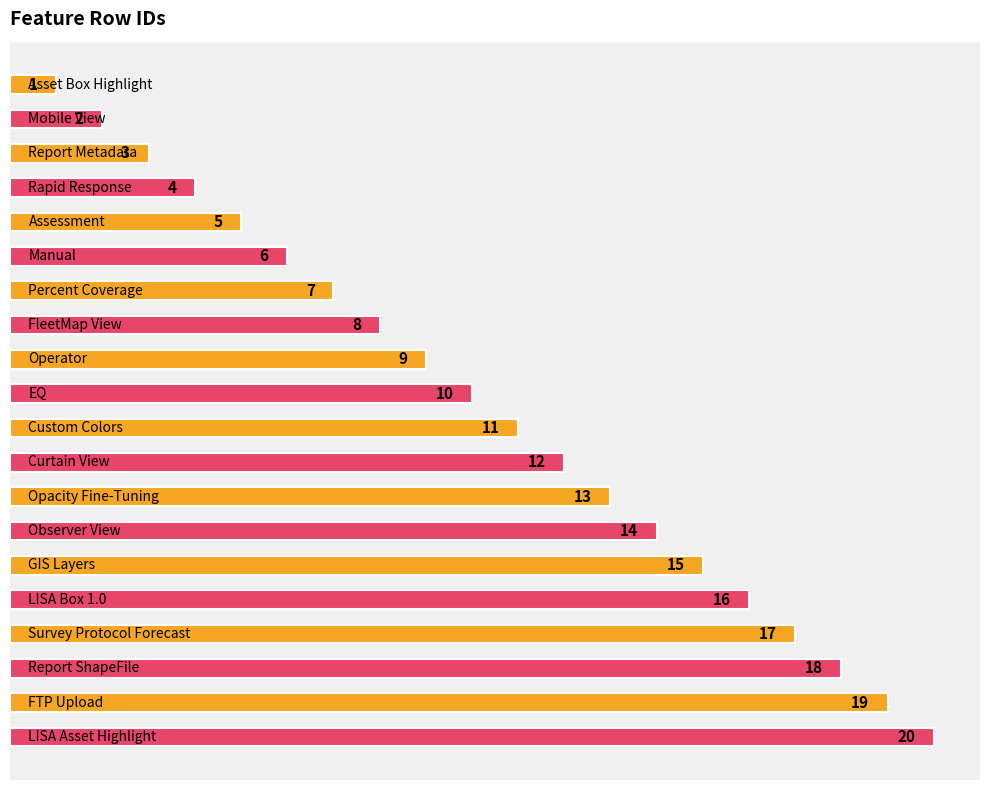

Does the chart contain any negative values?

No